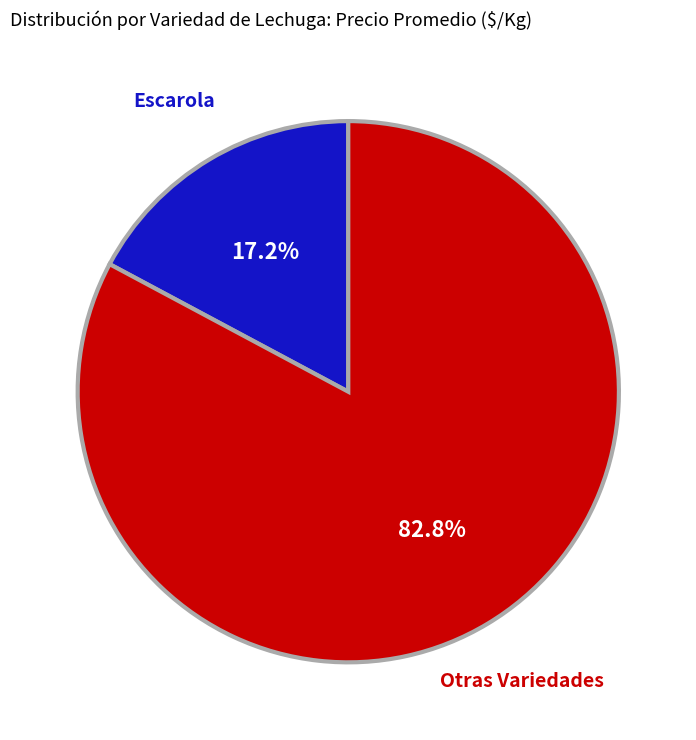

Does any single category account for the majority?

Yes